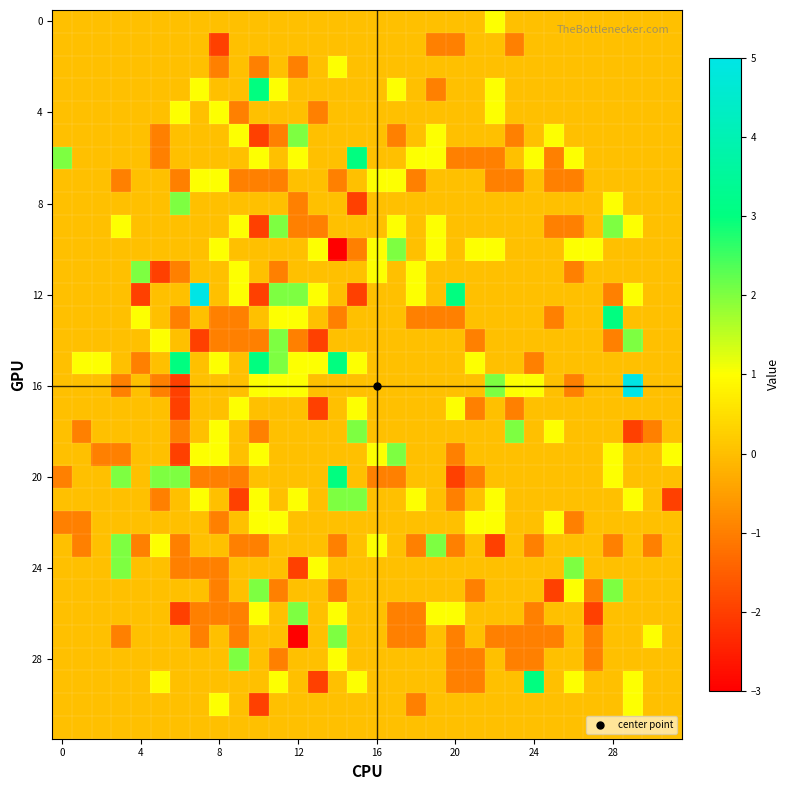

How many distinct data groups are displayed?

32